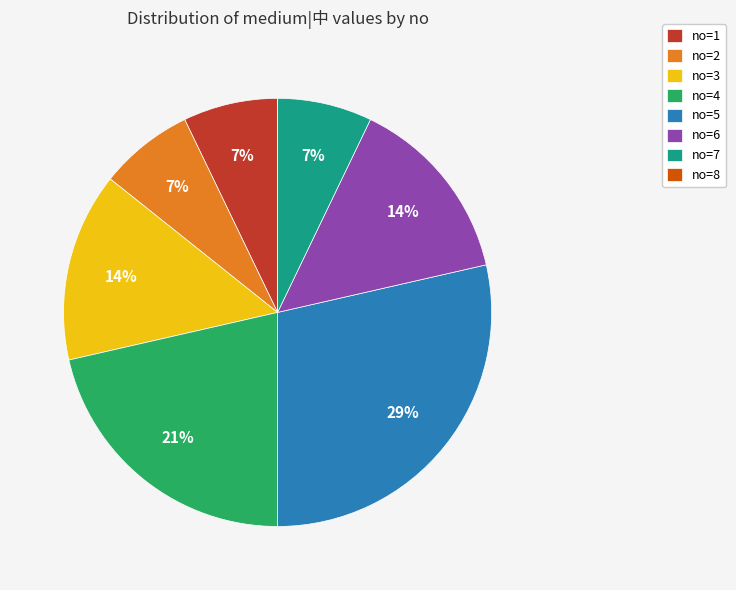

To the nearest percent, what is the average slice percentage?

12%